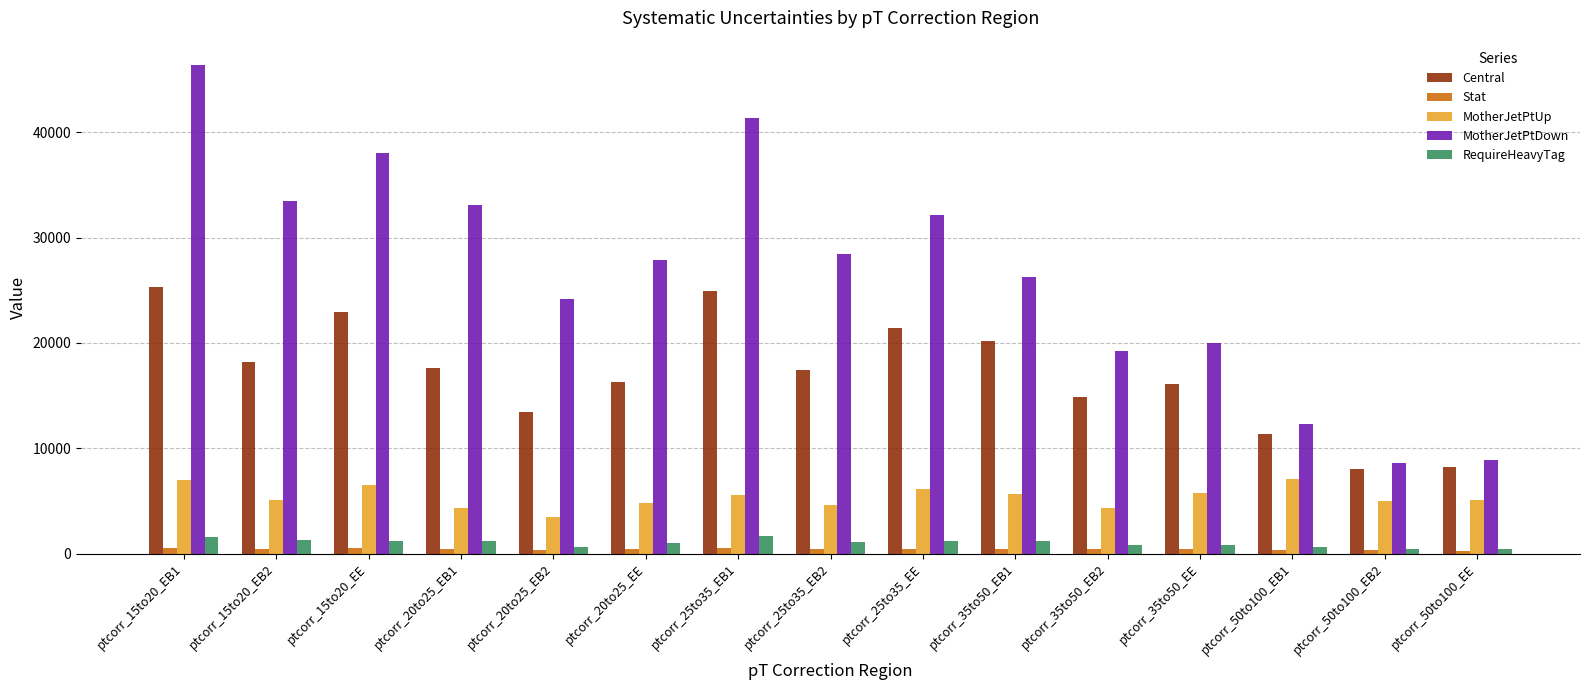

What is the sum of all Central values?

256299.0